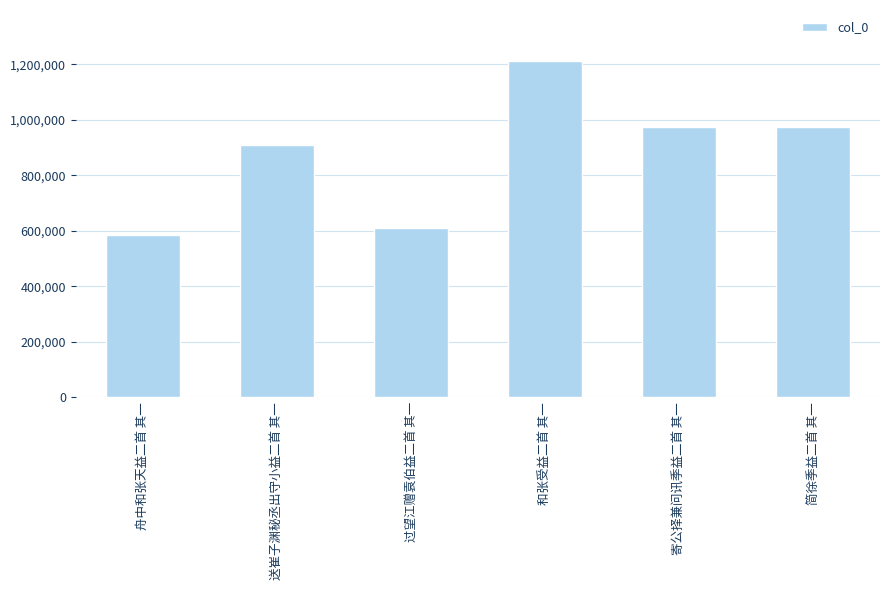

At which category does the chart reach its peak across all series?

和张受益二首 其一